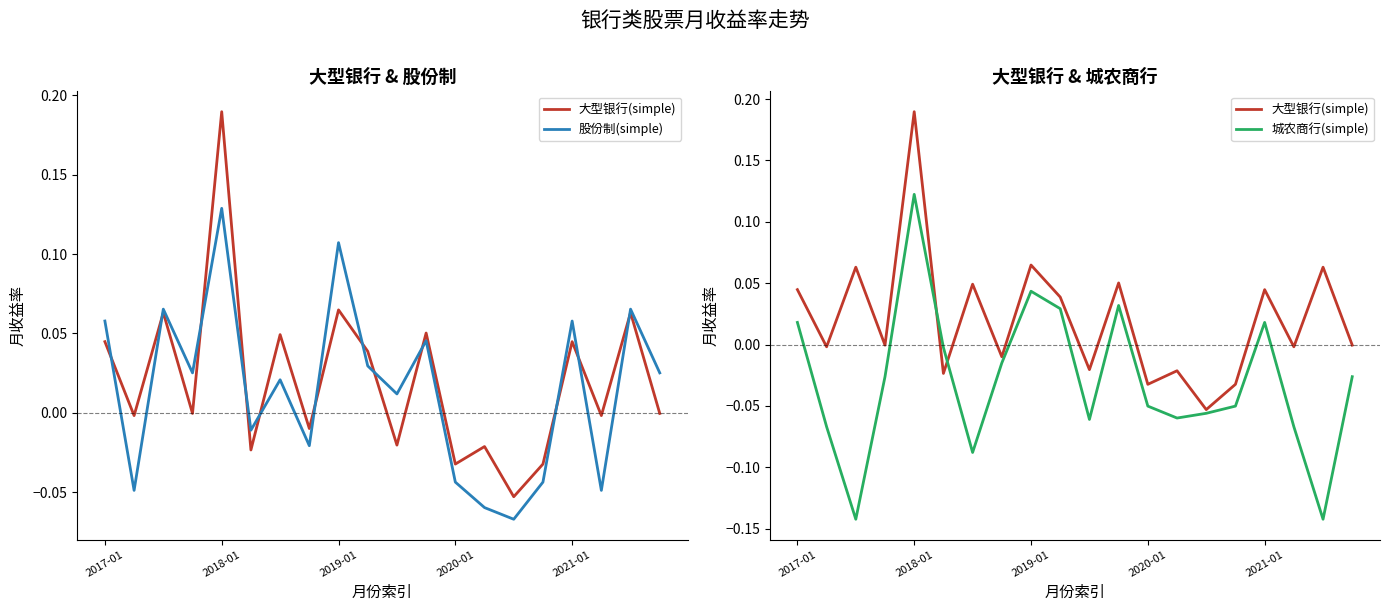

In 城农商行(simple), how many points are higher than both neighbors (excluding endpoints)?

4